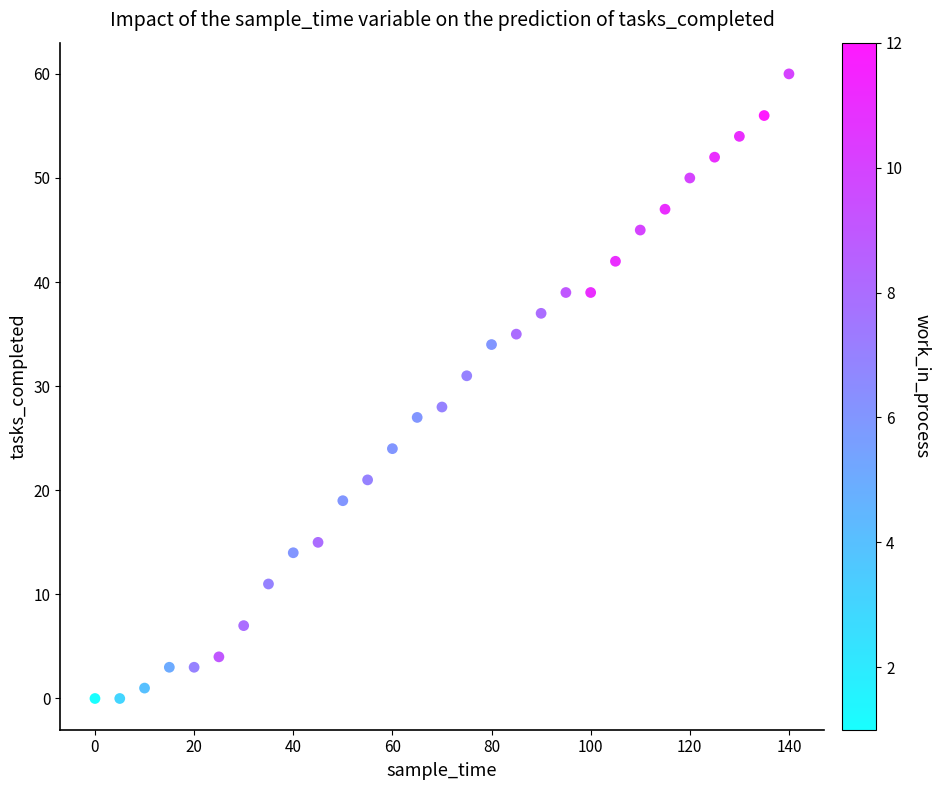

What Y value in the scatter plot is closest to 30?

31